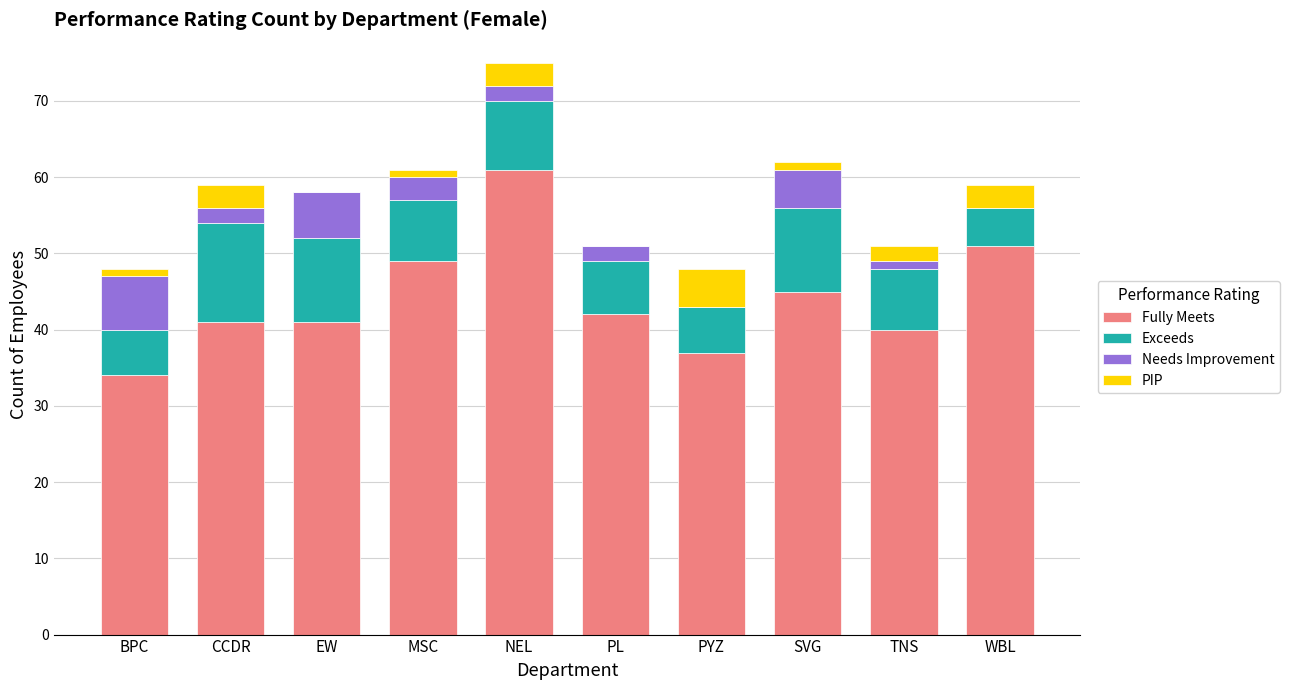

At which label does Fully Meets reach its peak?

NEL